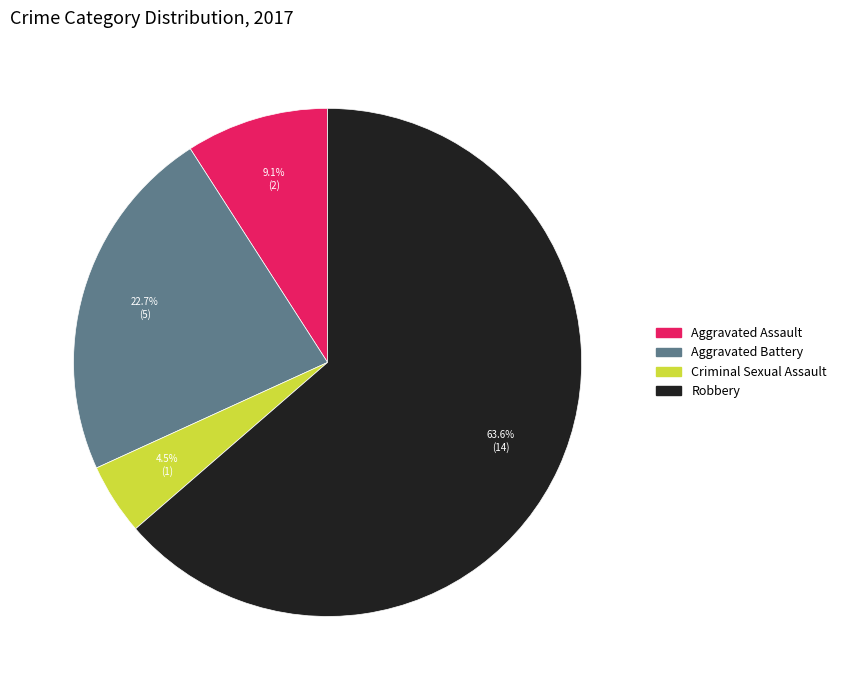

What percentage is NOT represented by Criminal Sexual Assault?

95.5%